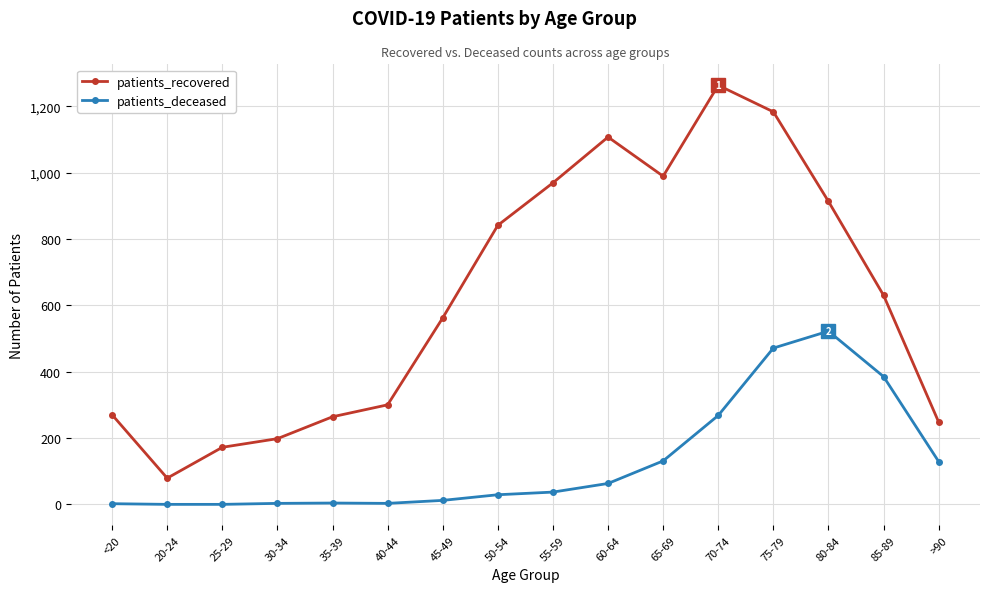

What is the difference between the patients_recovered values at 70-74 and 50-54?

422